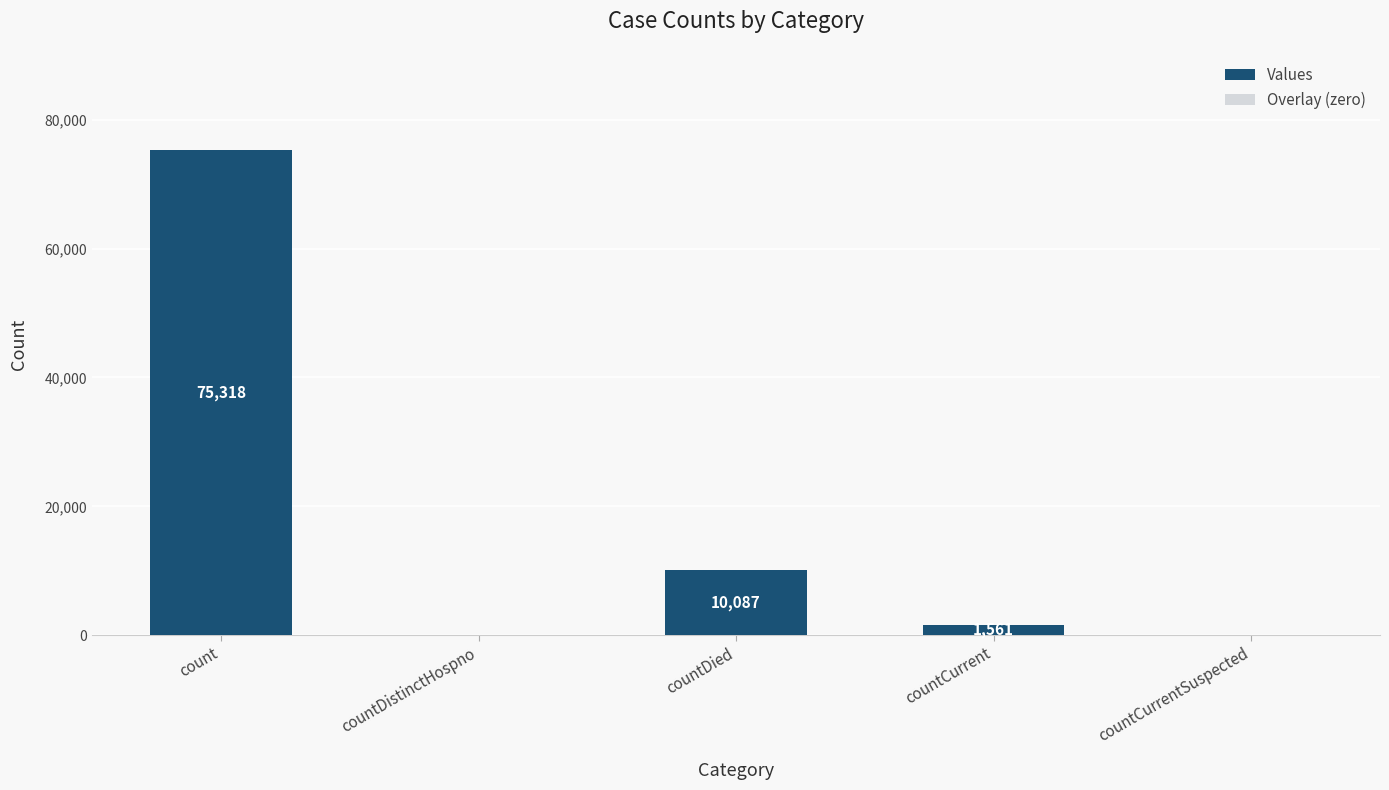

The value at countDied is 2629. True or false?

False